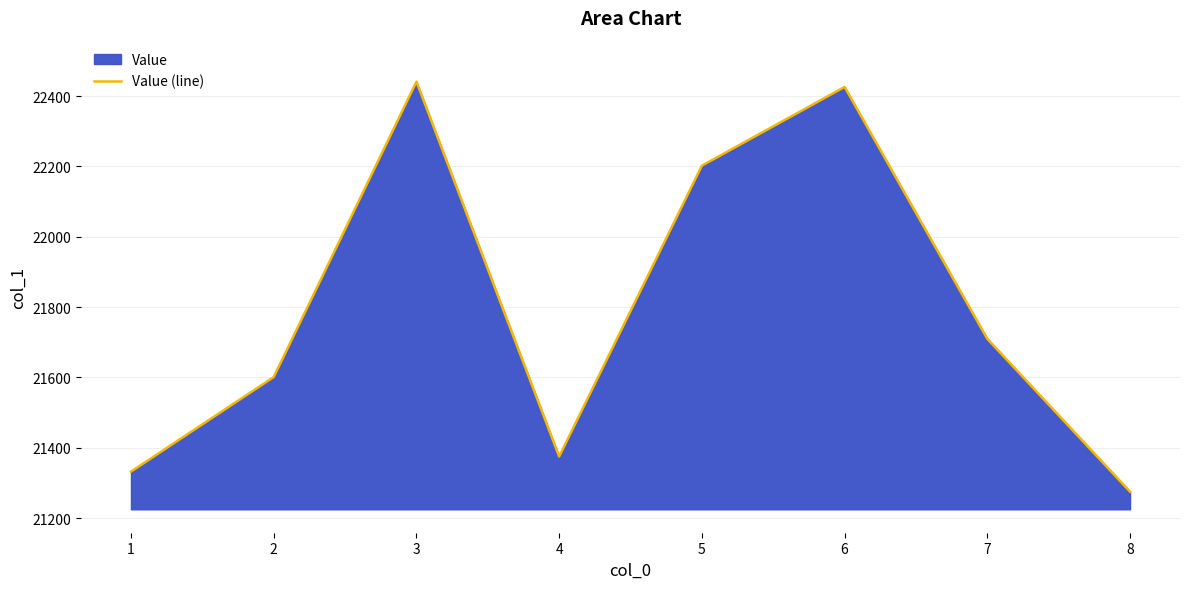

What is the value of the 4th point from the left?

21375.0